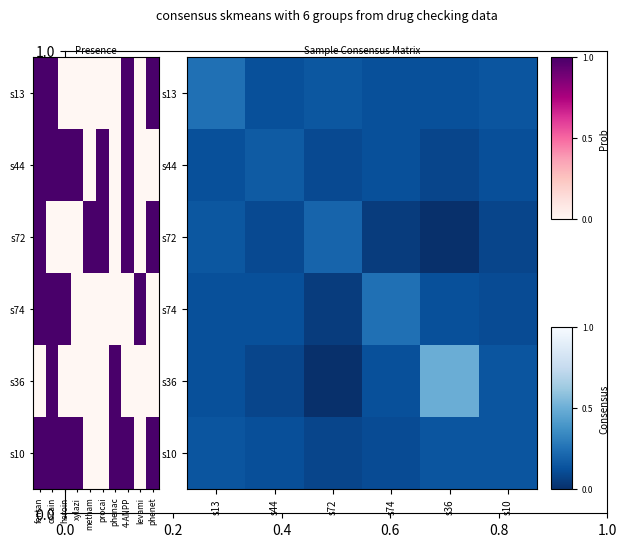

Between s10 and s36, which is larger?

s10